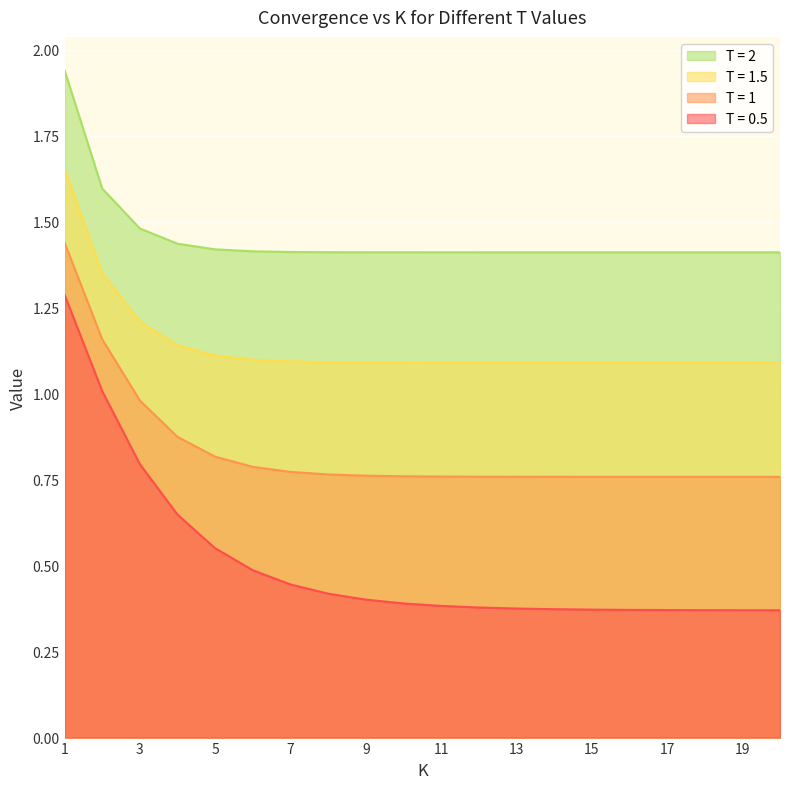

What are all the series names shown in the legend?

T = 2, T = 1.5, T = 1, T = 0.5